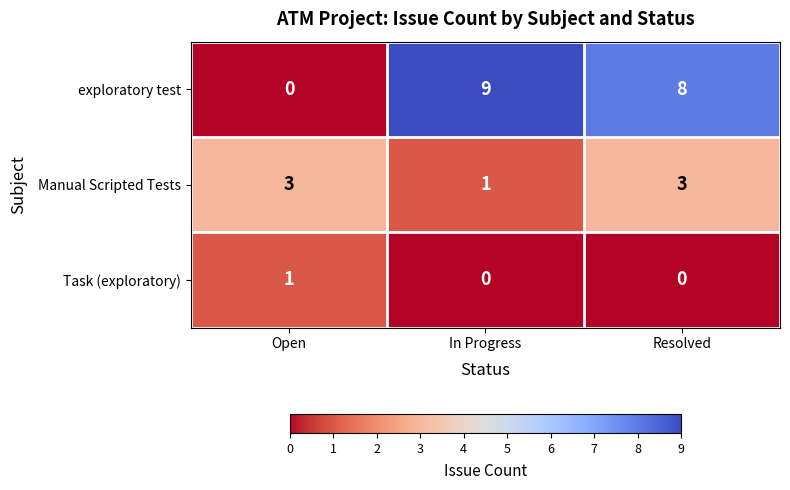

Between In Progress and Resolved, which series saw the biggest shift?

Manual Scripted Tests